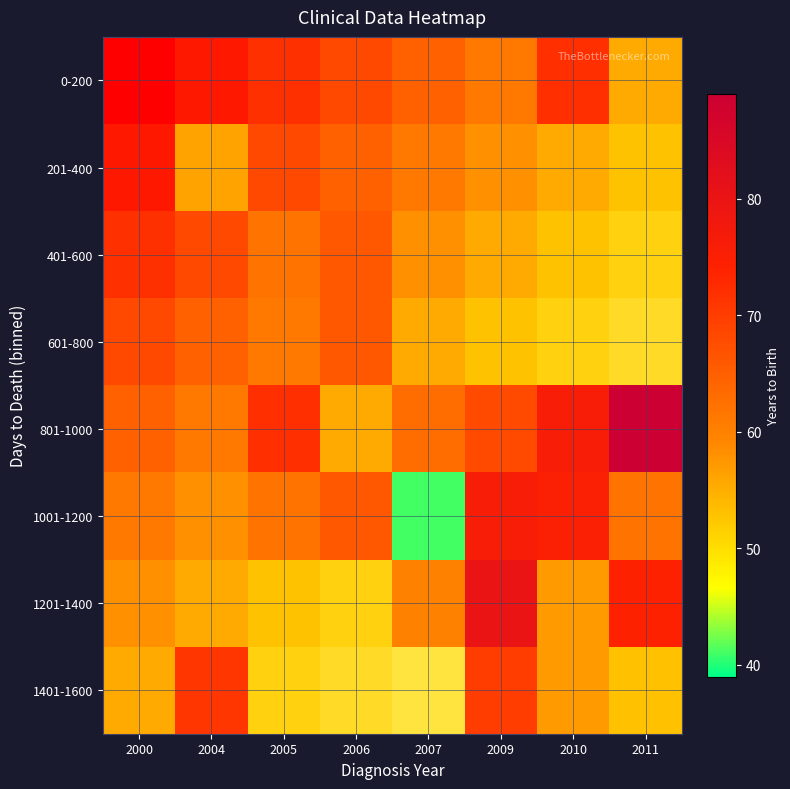

What is the difference between the highest and lowest values at 2010?

19.0